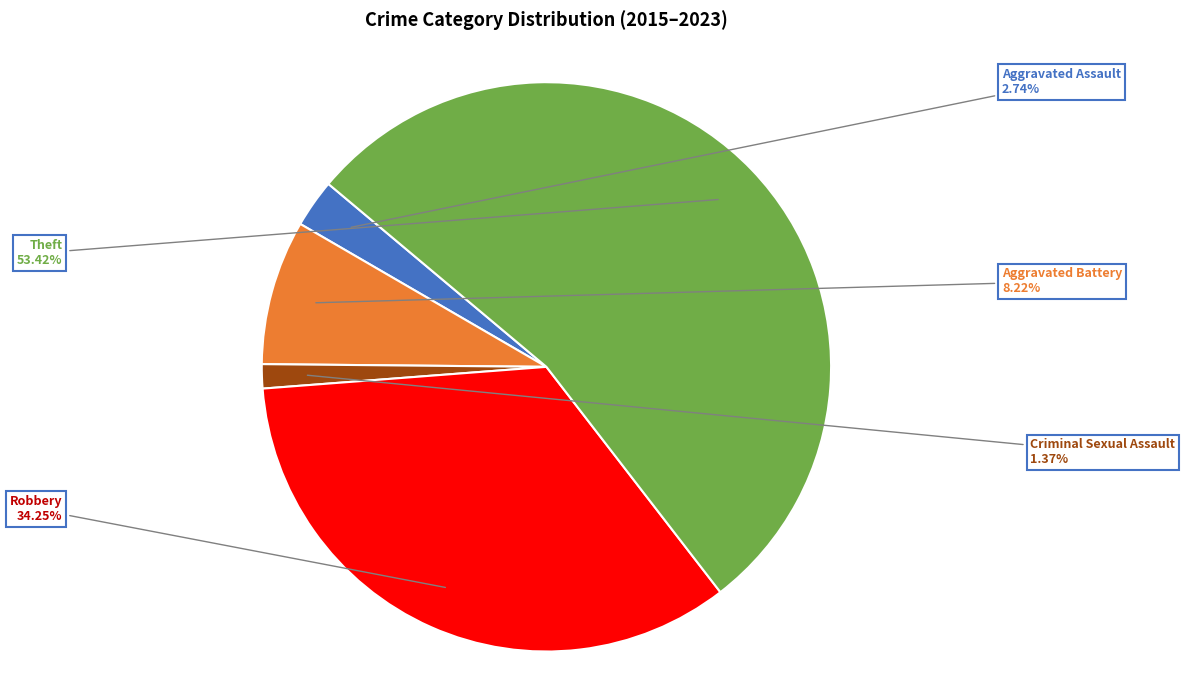

To the nearest percent, what is the difference between the Robbery and Criminal Sexual Assault slice percentages?

33%